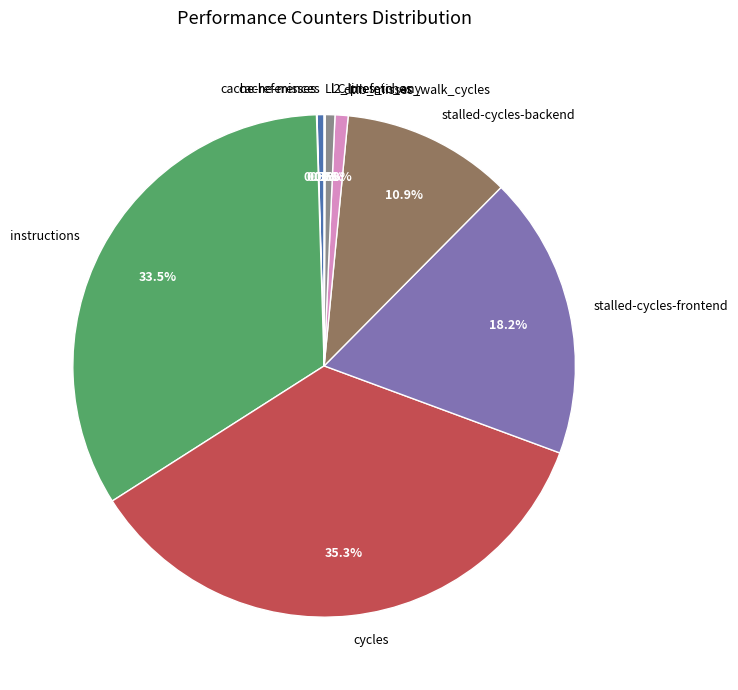

Combined, what portion of the pie is stalled-cycles-backend and l2_lines_in_any?

11.5%